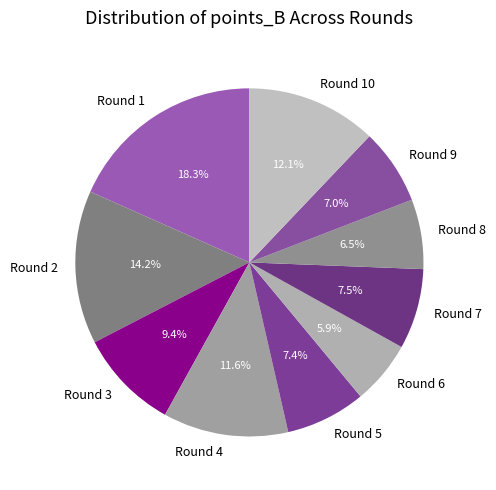

Which category has the biggest portion of the pie?

Round 1